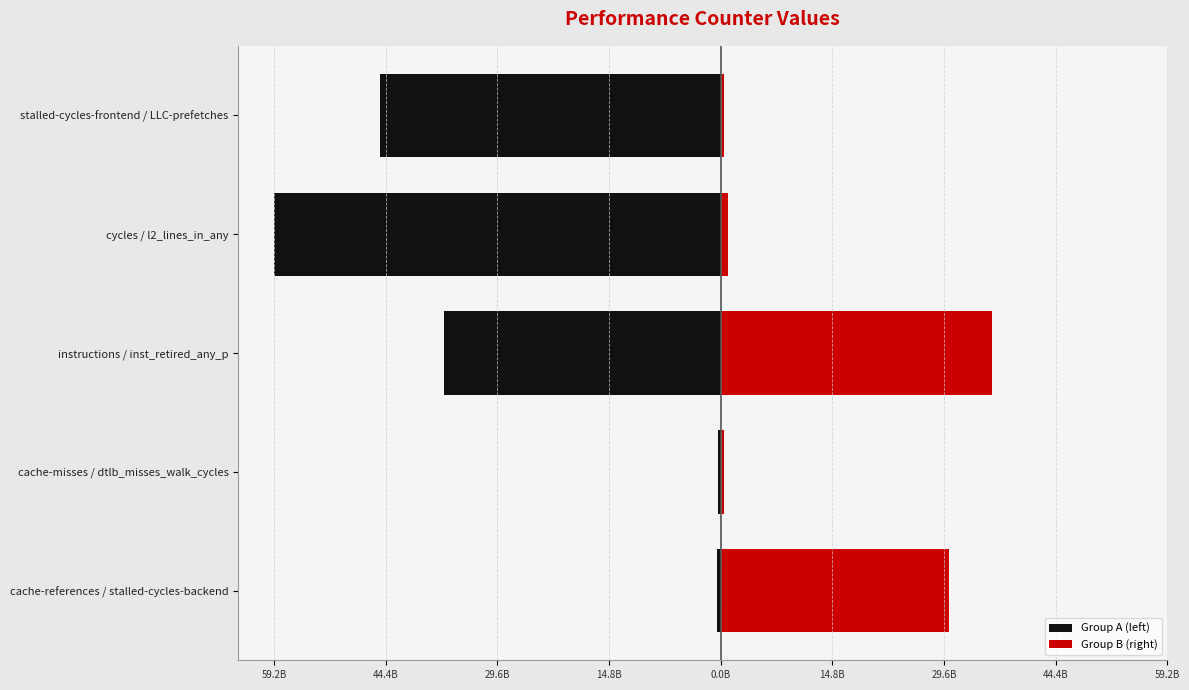

What position from the left is cache-misses / dtlb_misses_walk_cycles?

2